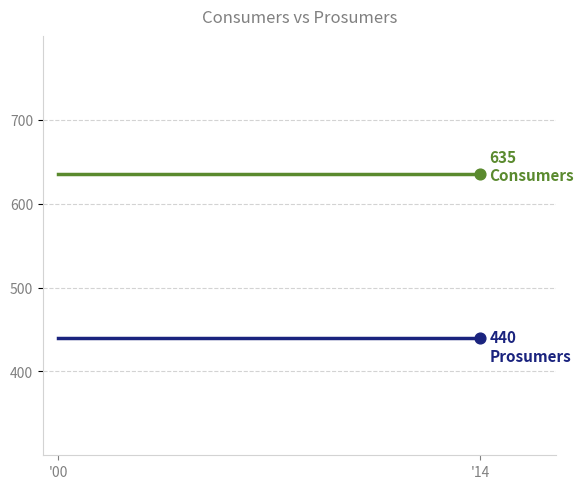

What is the minimum value shown in the chart?

440